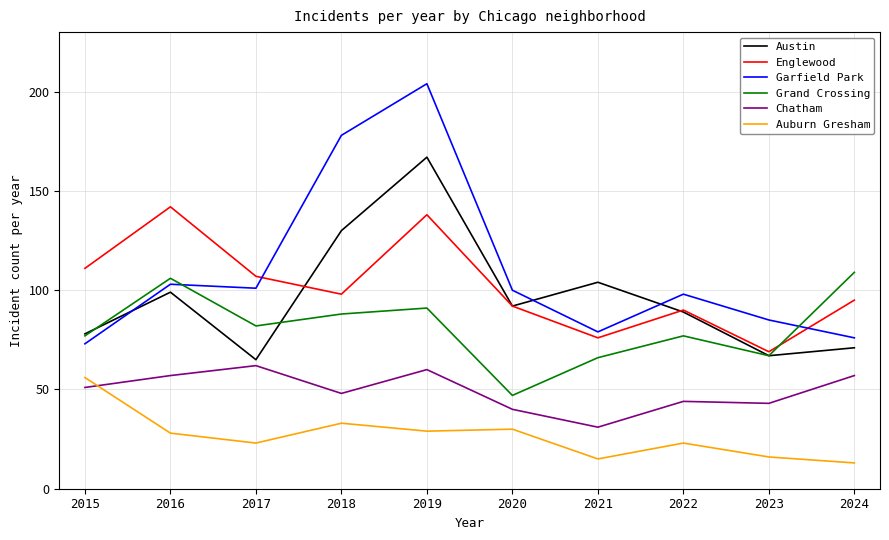

Reading right to left, what are all the values shown in this chart?

Austin: 71	67	89	104	92	167	130	65	99	78
Englewood: 95	69	90	76	92	138	98	107	142	111
Garfield Park: 76	85	98	79	100	204	178	101	103	73
Grand Crossing: 109	67	77	66	47	91	88	82	106	77
Chatham: 57	43	44	31	40	60	48	62	57	51
Auburn Gresham: 13	16	23	15	30	29	33	23	28	56